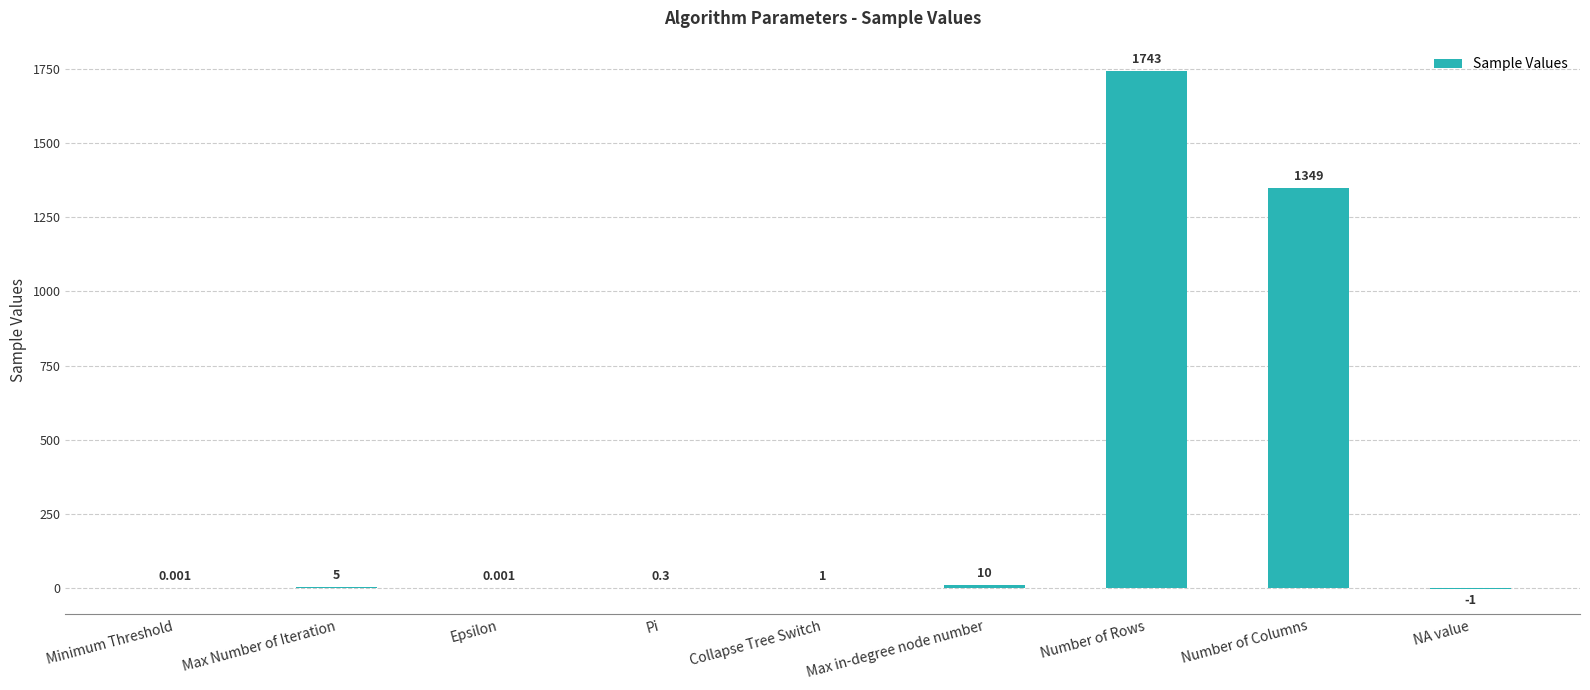

At which label does the data first exceed 1?

Max Number of Iteration